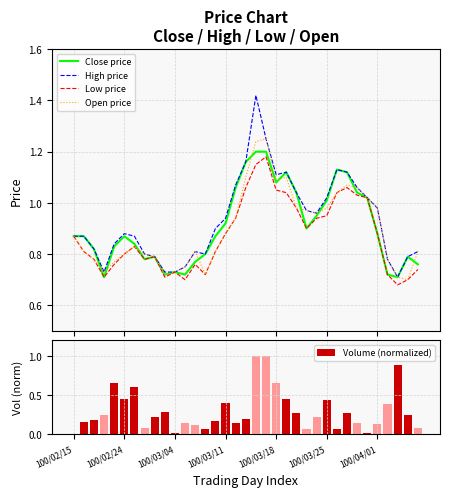

What is the highest value of the Volume (normalized) series?

1.0